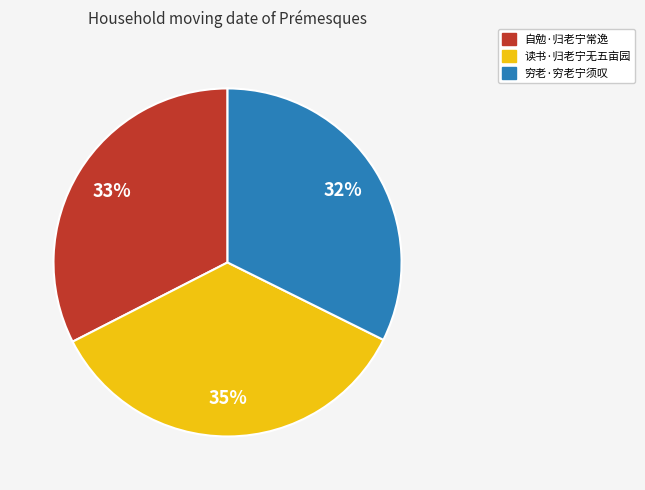

Is there any slice that represents more than half of the pie?

No